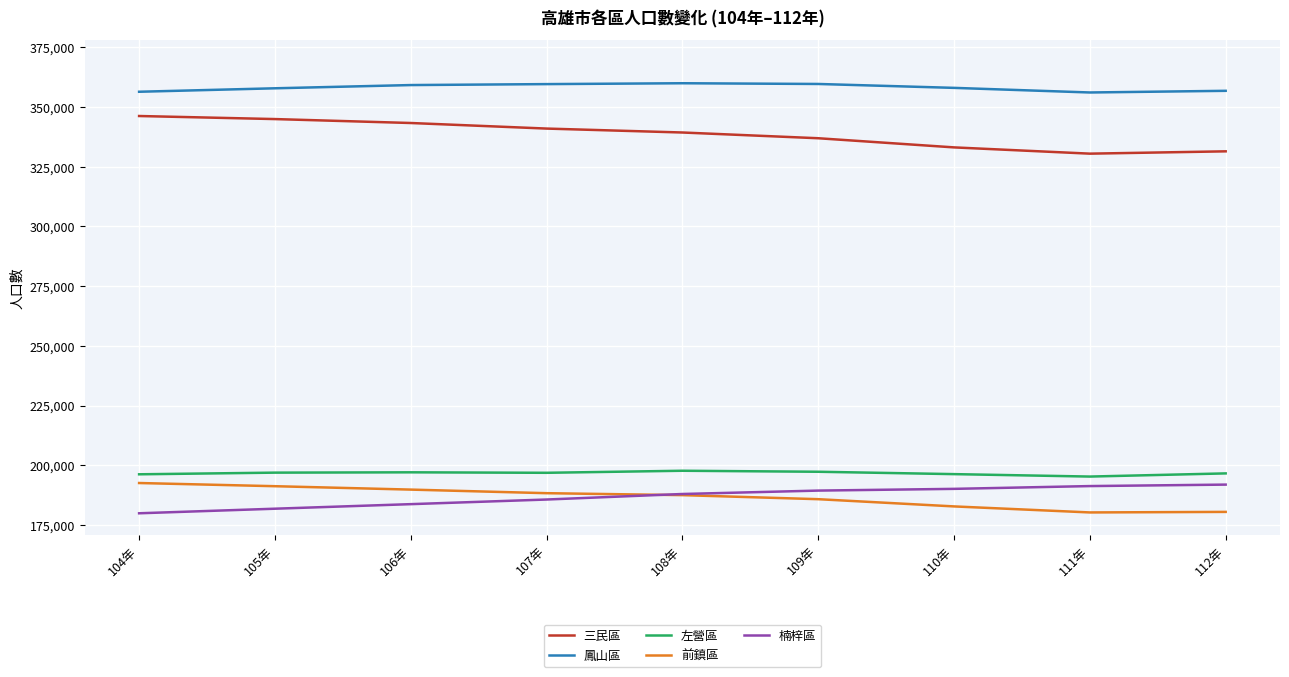

What is the difference between the maximum and minimum values in the 前鎮區 series?

12311